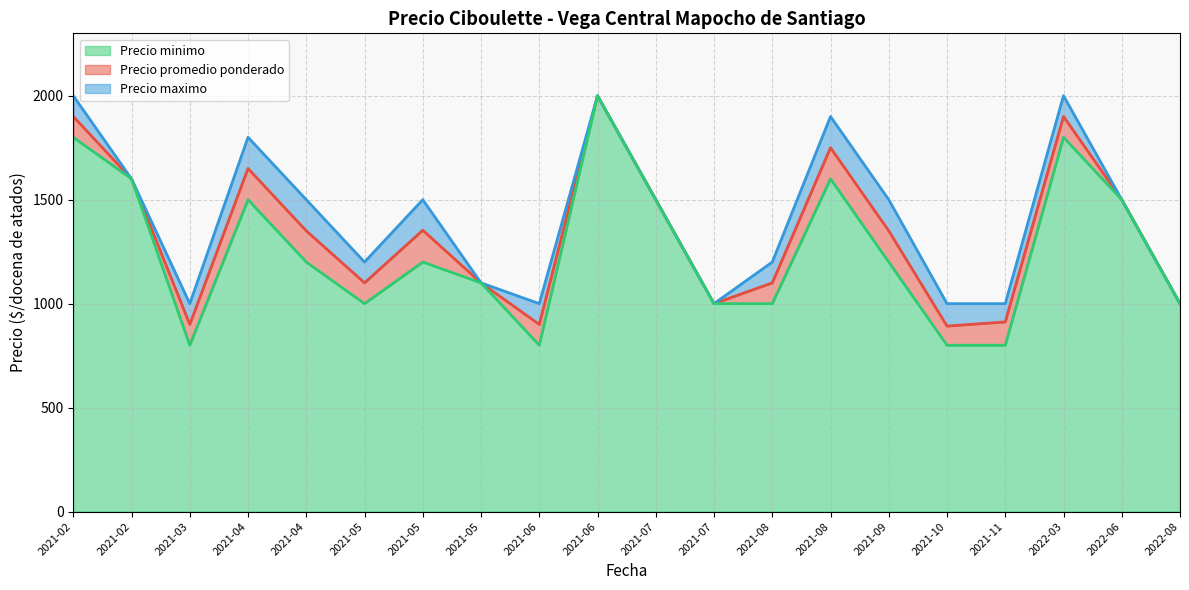

At which label does Precio minimo first exceed 1200?

2021-02